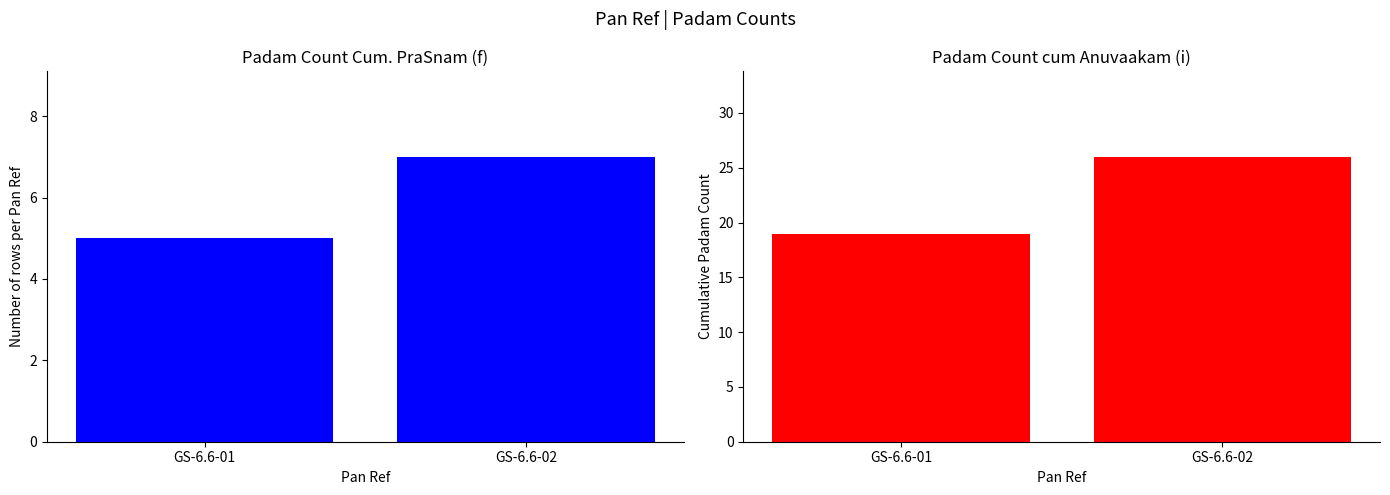

Which series has the largest range (max minus min)?

Padam Count cum Anuvaakam